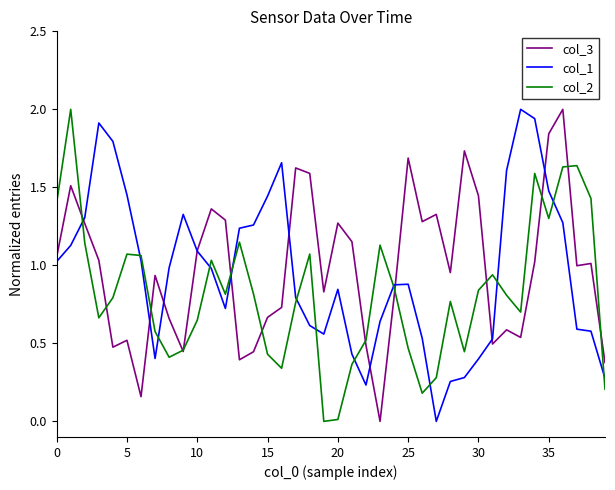

What is the difference between the maximum and minimum values in the col_1 series?

2.0